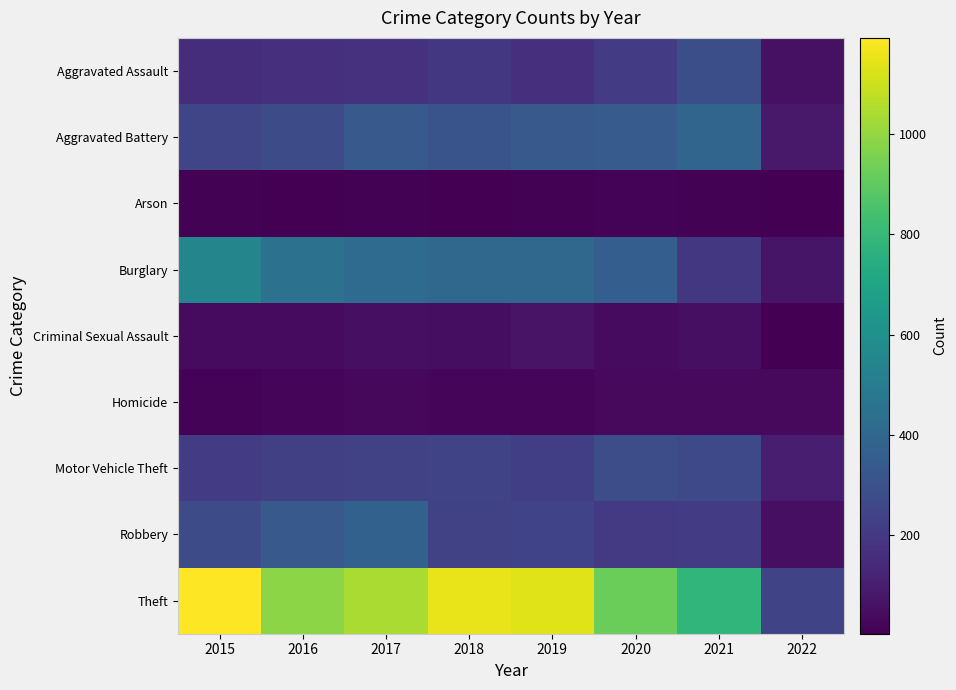

What is the total value across all series at 2018?

2622